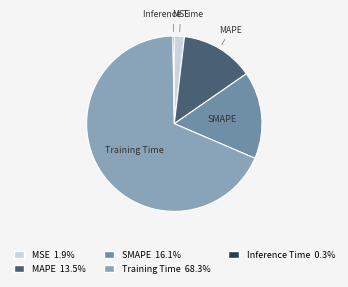

Do MAPE and SMAPE together represent more than half of the pie?

No